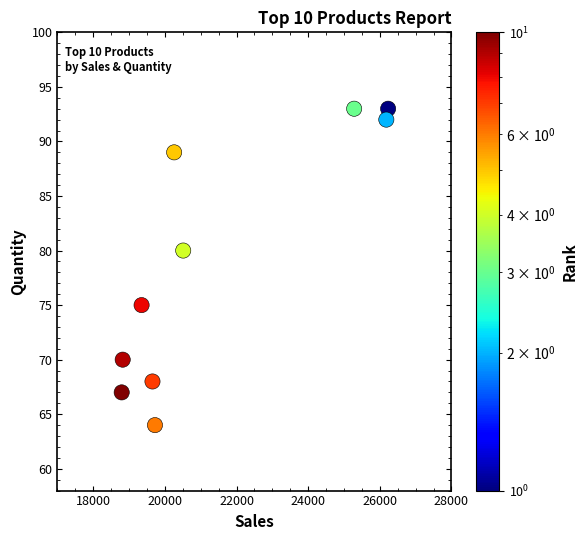

What Y value in the scatter plot is closest to 78?

80